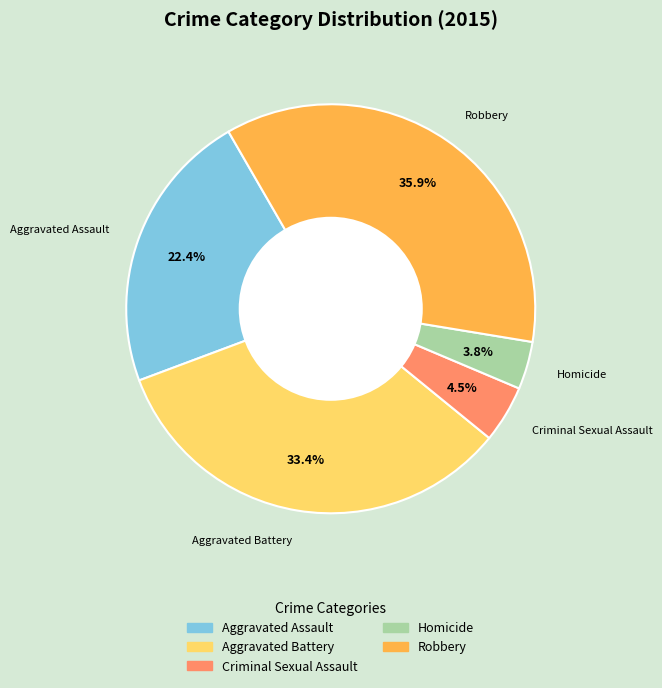

Rank the categories by value from highest to lowest.

Robbery, Aggravated Battery, Aggravated Assault, Criminal Sexual Assault, Homicide